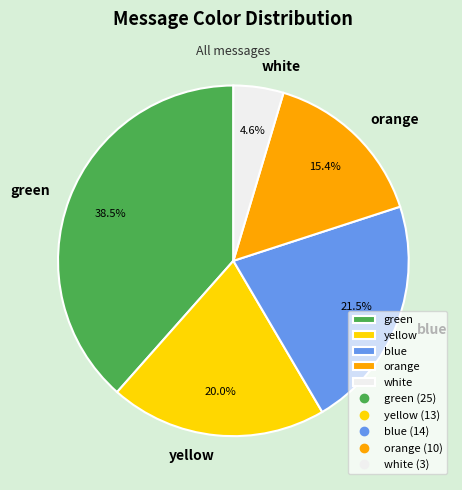

Is it true that white is 5% of the pie?

True